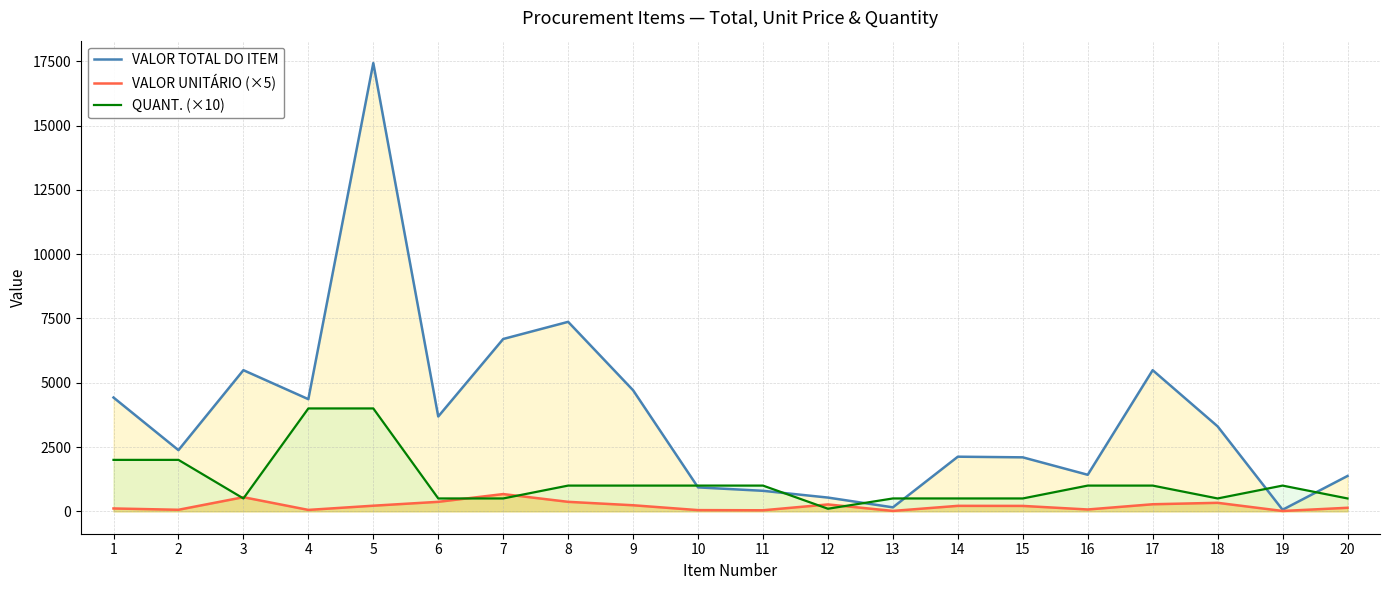

Reading right to left, what are all the values shown in this chart?

VALOR TOTAL DO ITEM: 20=1374.0	19=60.0	18=3302.5	17=5487.0	16=1420.0	15=2098.5	14=2123.5	13=154.0	12=534.0	11=797.0	10=930.0	9=4707.0	8=7367.0	7=6700.0	6=3686.5	5=17428.0	4=4360.0	3=5487.5	2=2378.0	1=4424.0
VALOR UNITÁRIO (×5): 20=137.4	19=13.0	18=330.2	17=274.3	16=71.0	15=209.8	14=212.3	13=15.4	12=267.0	11=39.9	10=46.5	9=235.3	8=368.4	7=670.0	6=368.7	5=217.8	4=54.5	3=548.8	2=59.5	1=110.6
QUANT. (×10): 20=500.0	19=1000.0	18=500.0	17=1000.0	16=1000.0	15=500.0	14=500.0	13=500.0	12=100.0	11=1000.0	10=1000.0	9=1000.0	8=1000.0	7=500.0	6=500.0	5=4000.0	4=4000.0	3=500.0	2=2000.0	1=2000.0